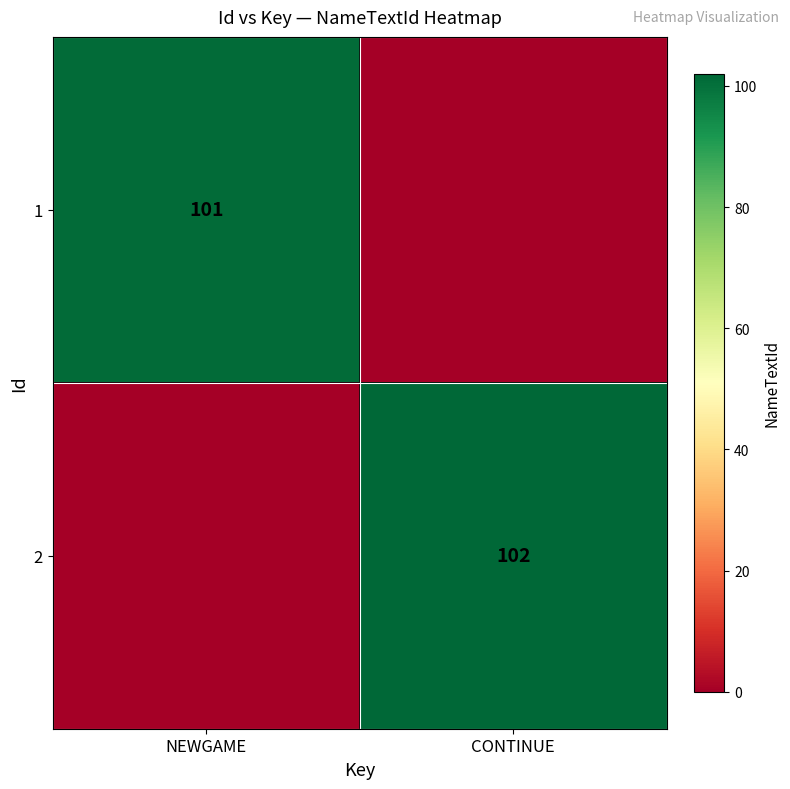

What is the greatest value displayed?

102